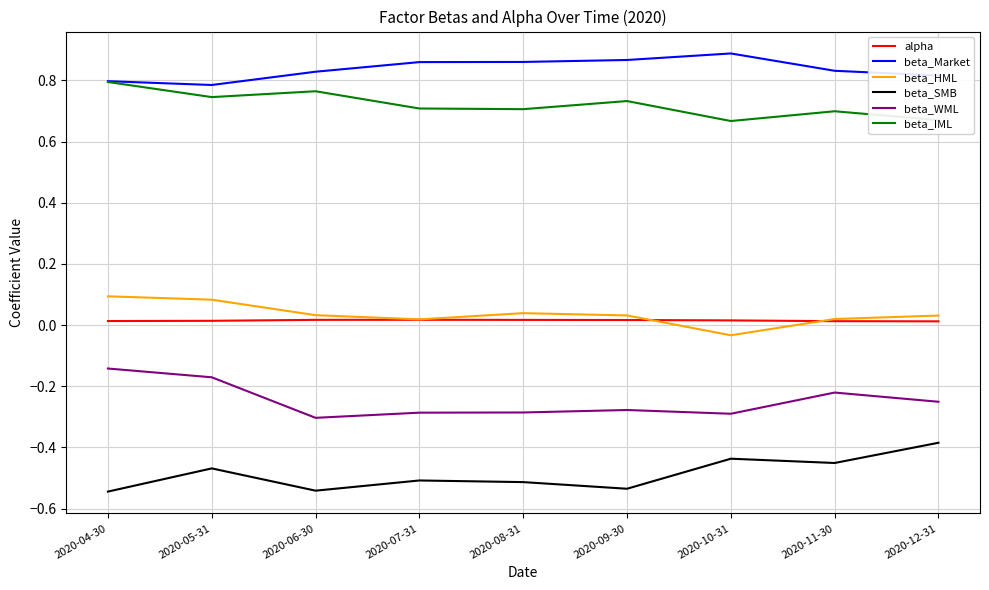

True or false: alpha and beta_WML cross at least once.

False